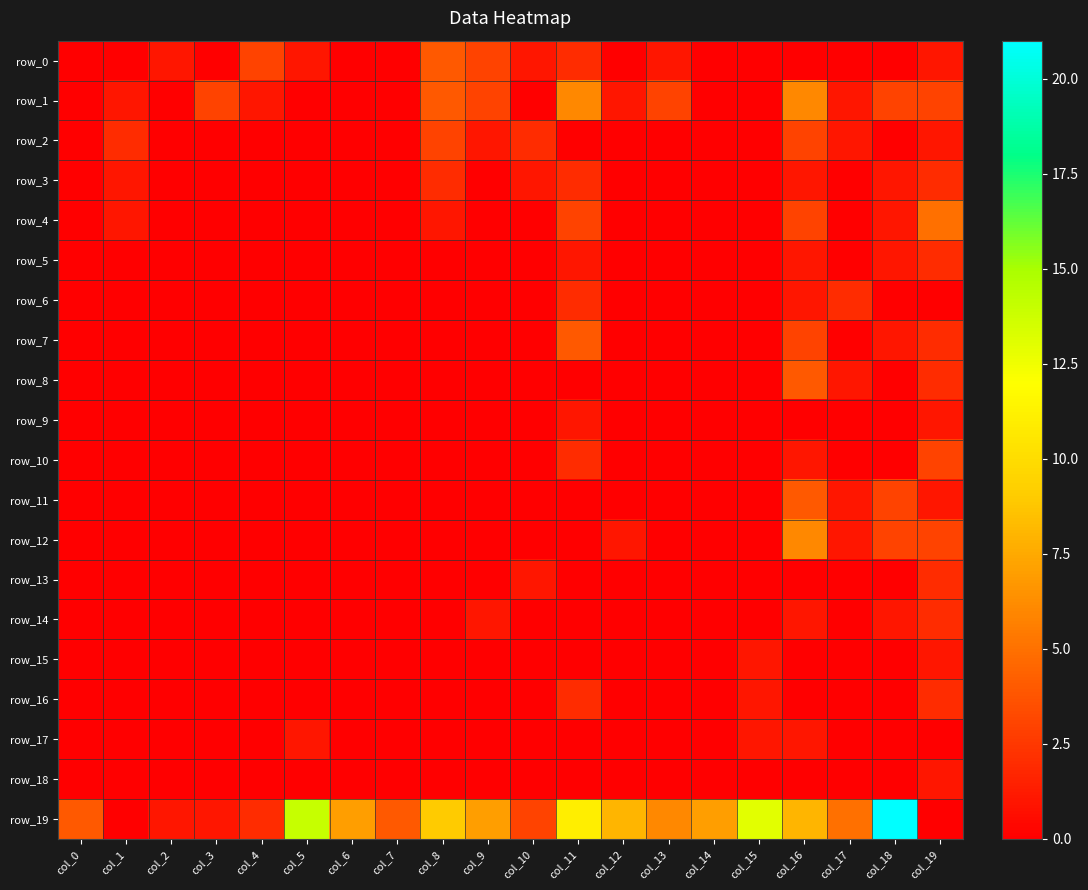

The value of row_12 at col_17 is 1. True or false?

False